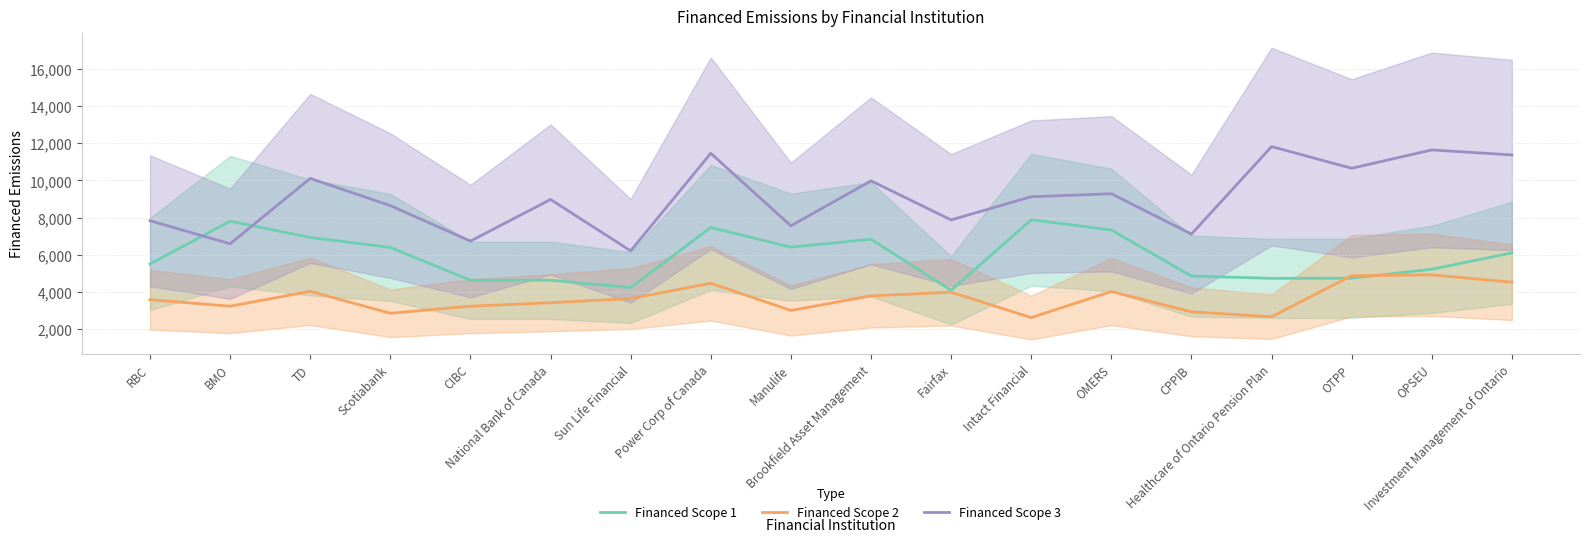

What is the label of the 10th point from the left?

Brookfield Asset Management